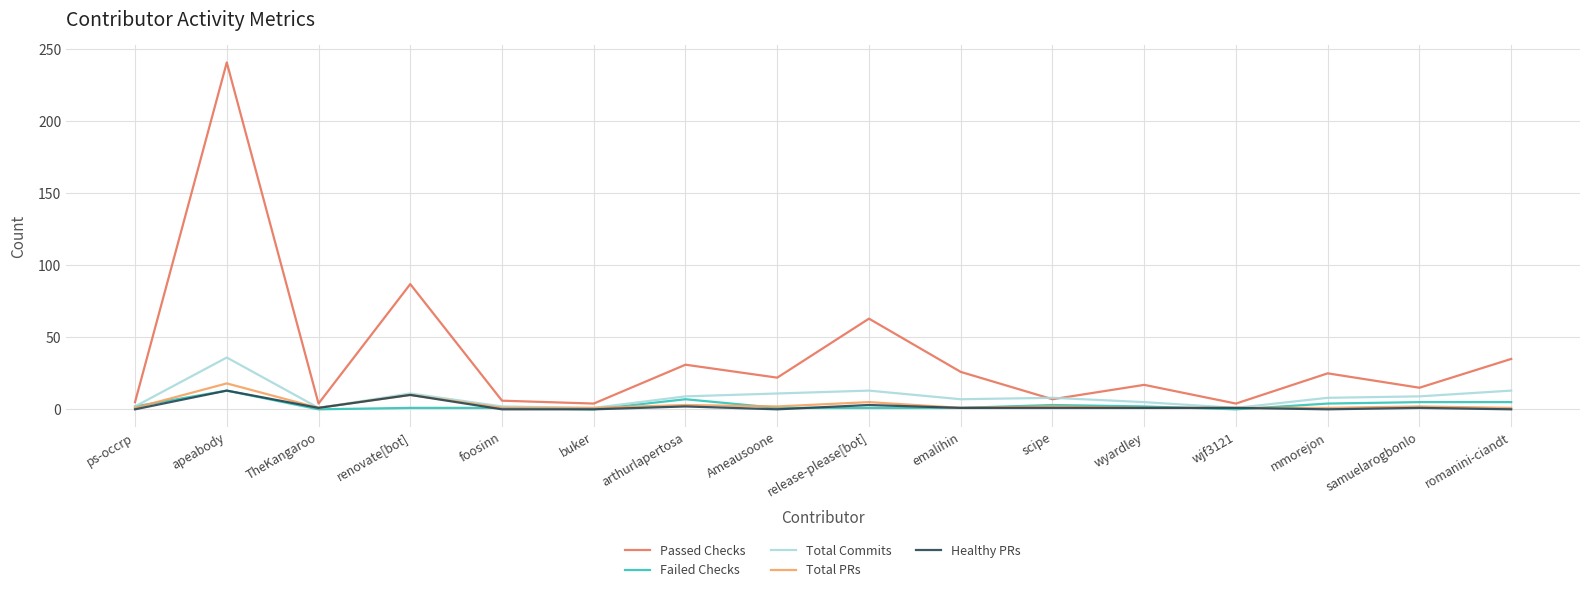

Read the Passed Checks value at renovate[bot].

87